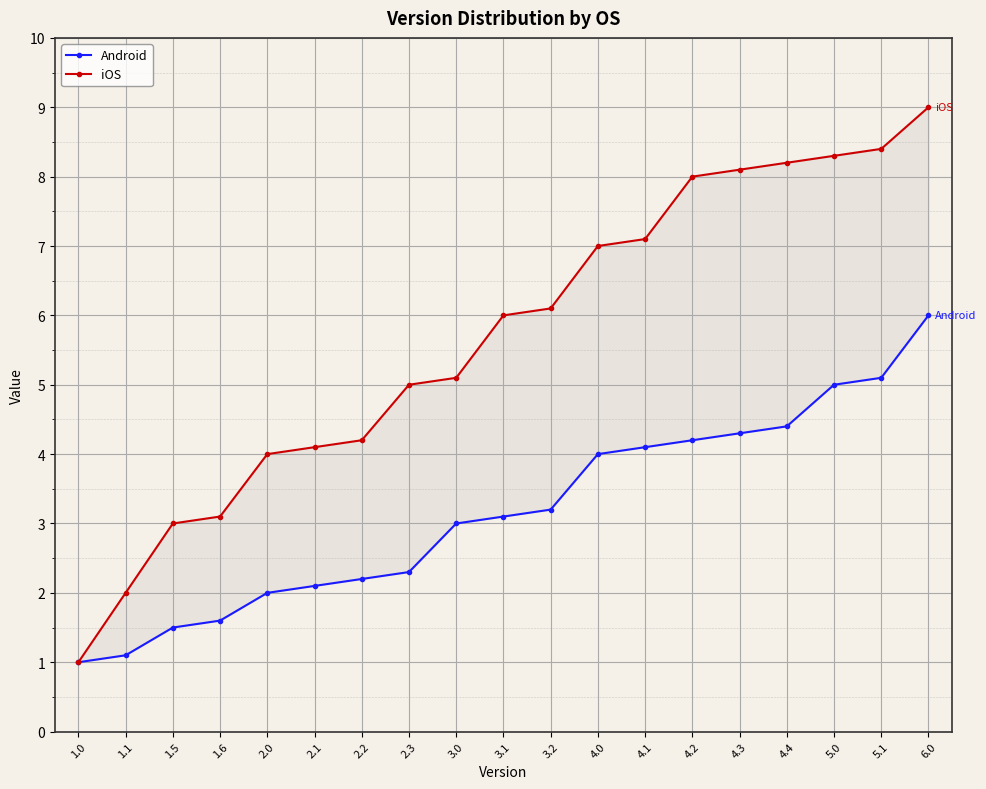

Which category has the lowest value across all series?

1.0